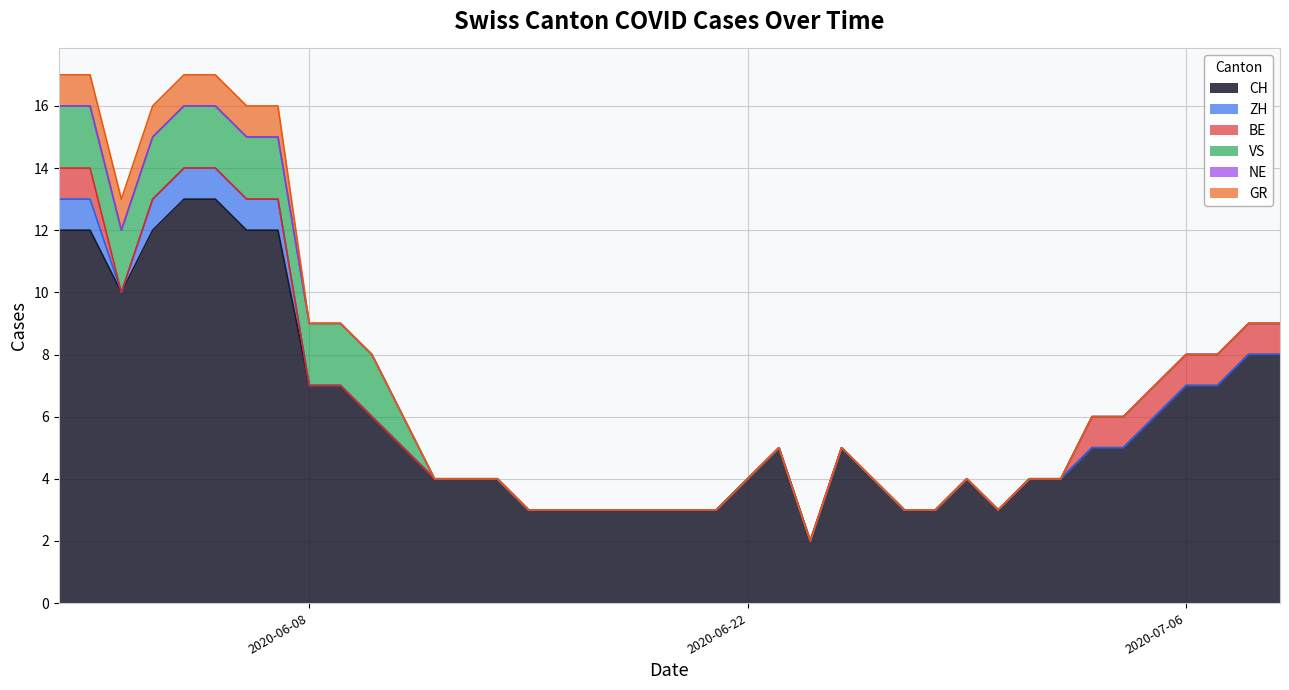

Does the chart display data point markers on the line(s)?

No